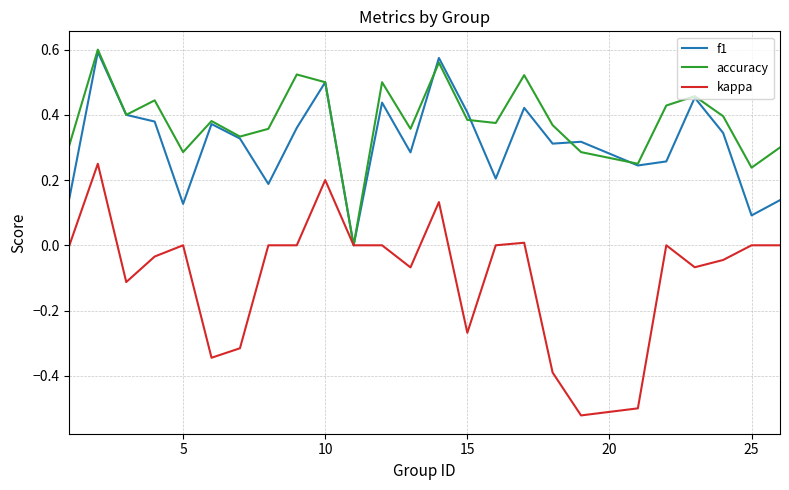

Which series has the widest spread of values?

kappa